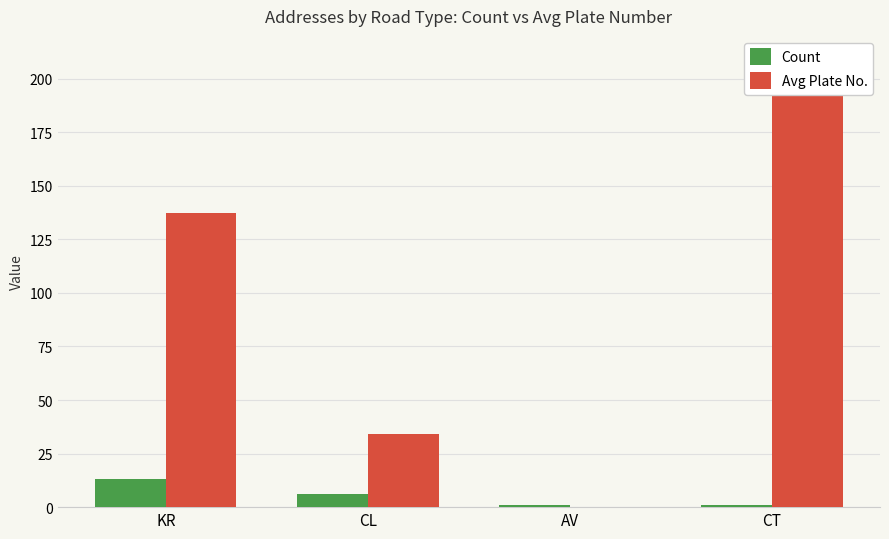

Does the chart contain stacked bars?

No